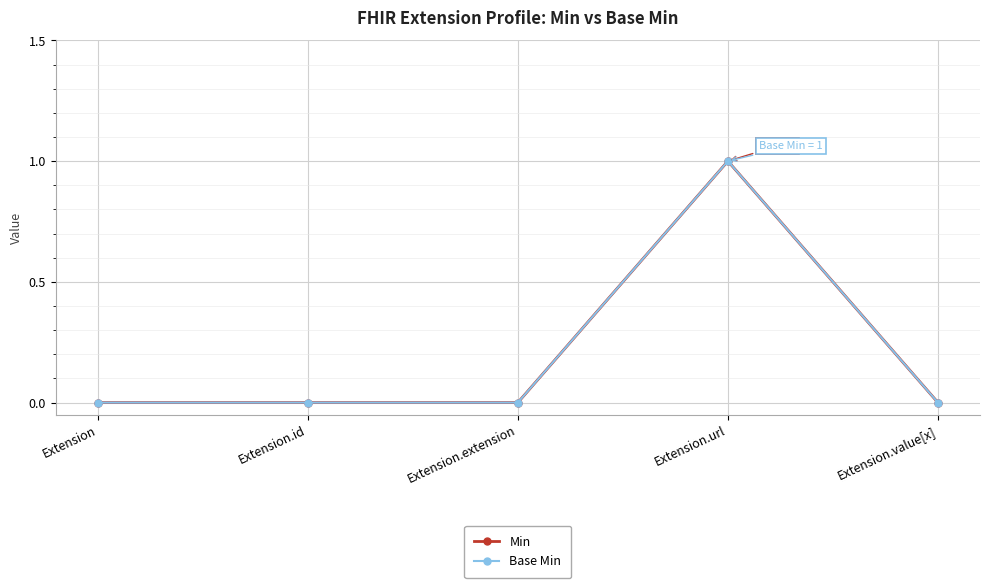

Does the chart have visible grid lines?

Yes